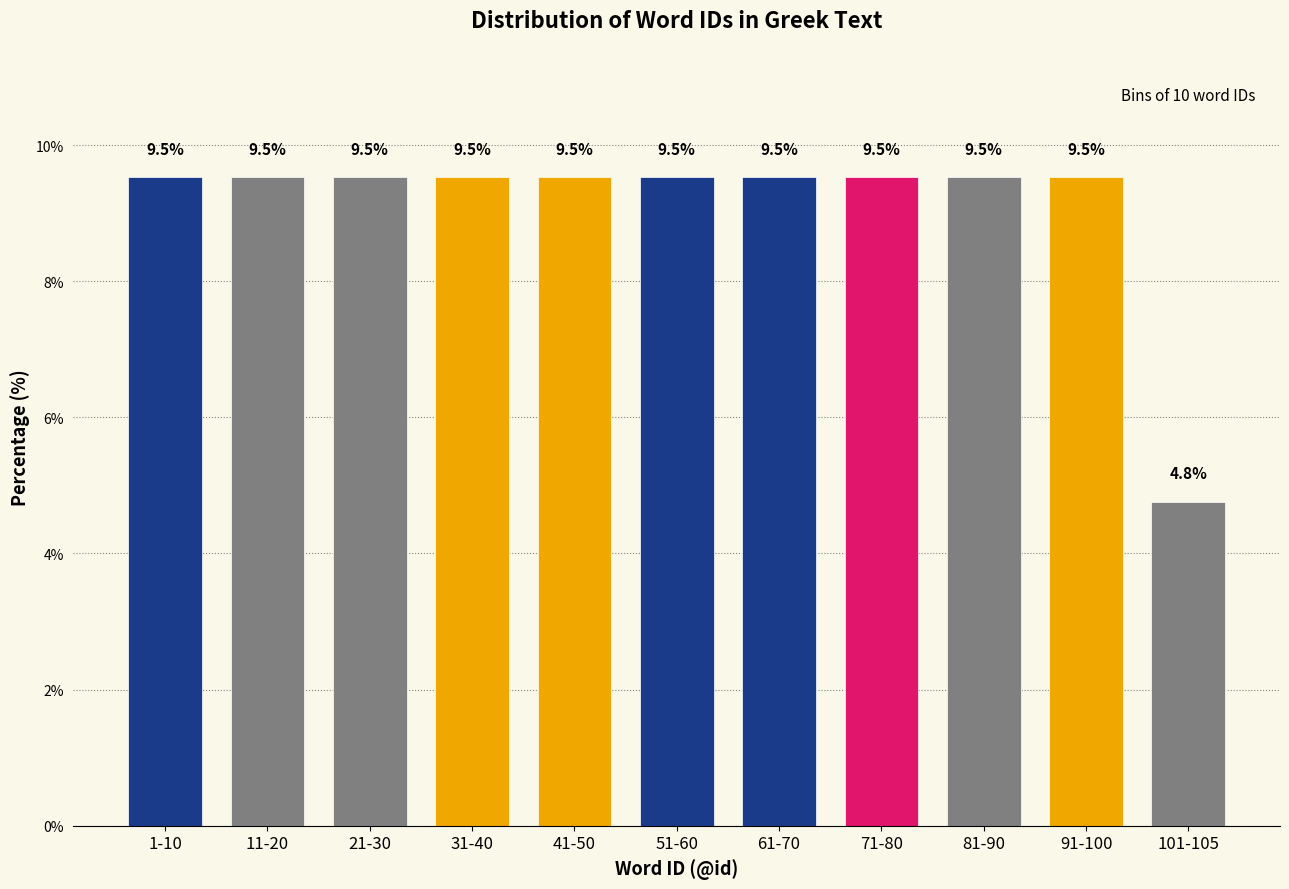

Reading right to left, what are all the values shown in this chart?

4.8	9.5	9.5	9.5	9.5	9.5	9.5	9.5	9.5	9.5	9.5